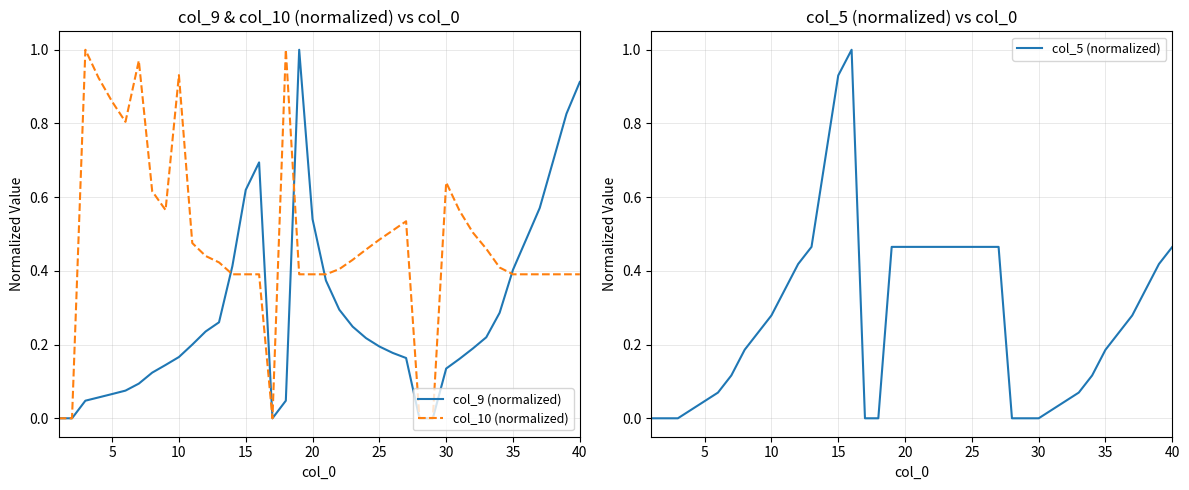

What is the difference between the maximum and minimum values in the col_5 (normalized) series?

1.0